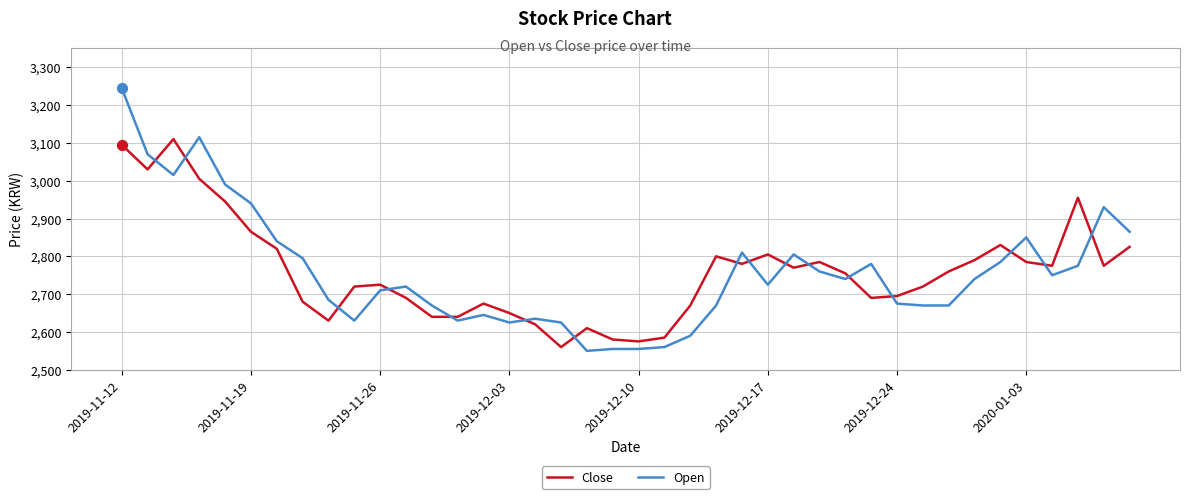

Which series has the widest spread of values?

Open